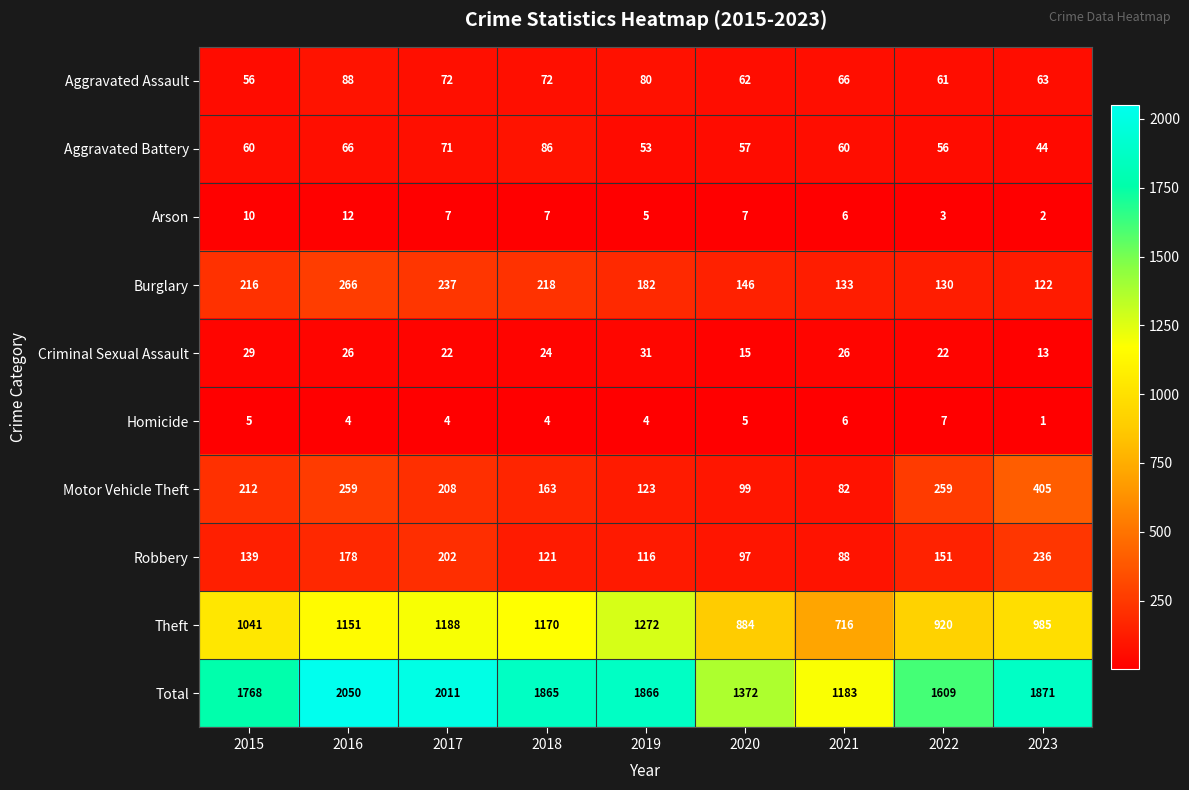

The value of Homicide at 2016 is 2. True or false?

False